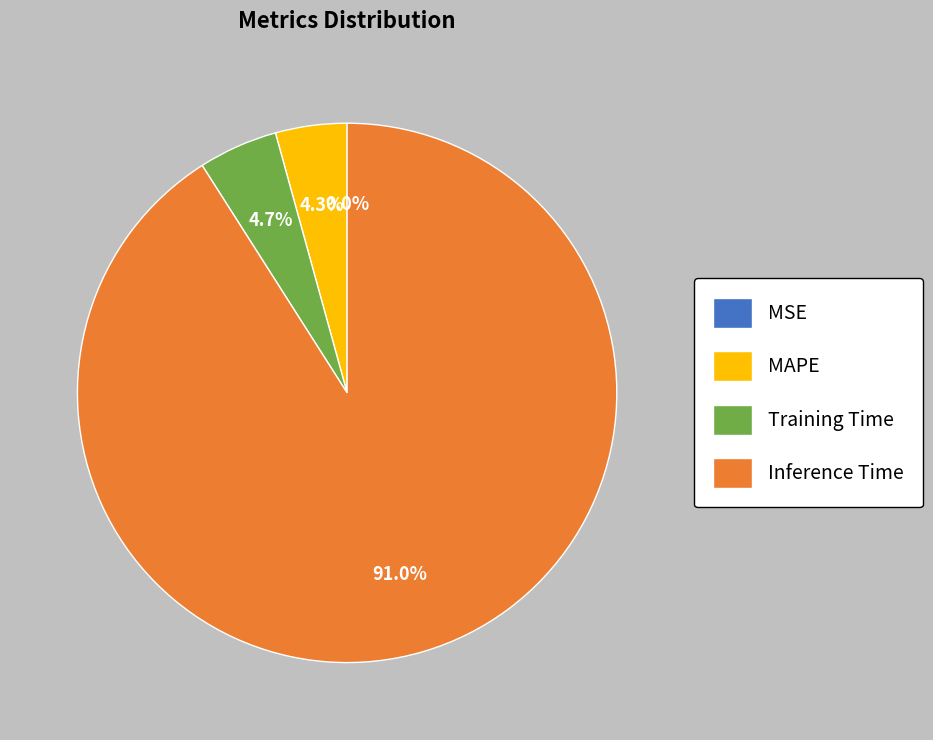

Does any single category account for the majority?

Yes